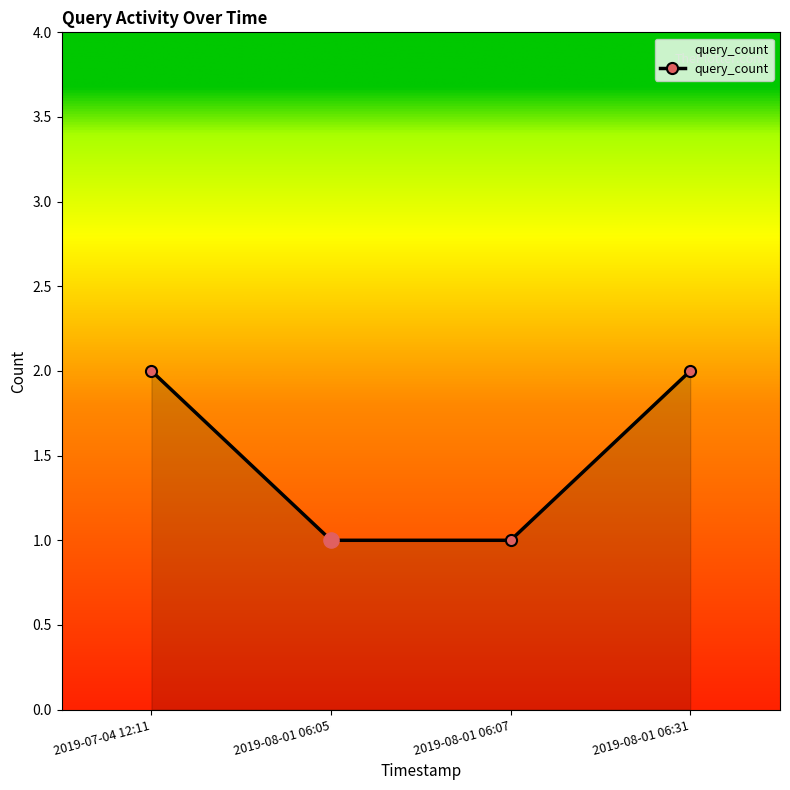

Between 2019-08-01 06:07 and 2019-07-04 12:11, which is larger?

2019-07-04 12:11